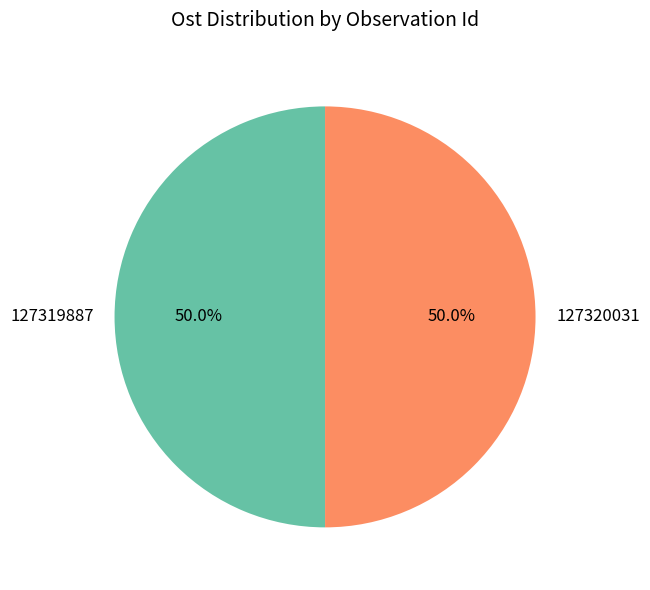

To the nearest percent, what portion does 127320031 represent?

50%